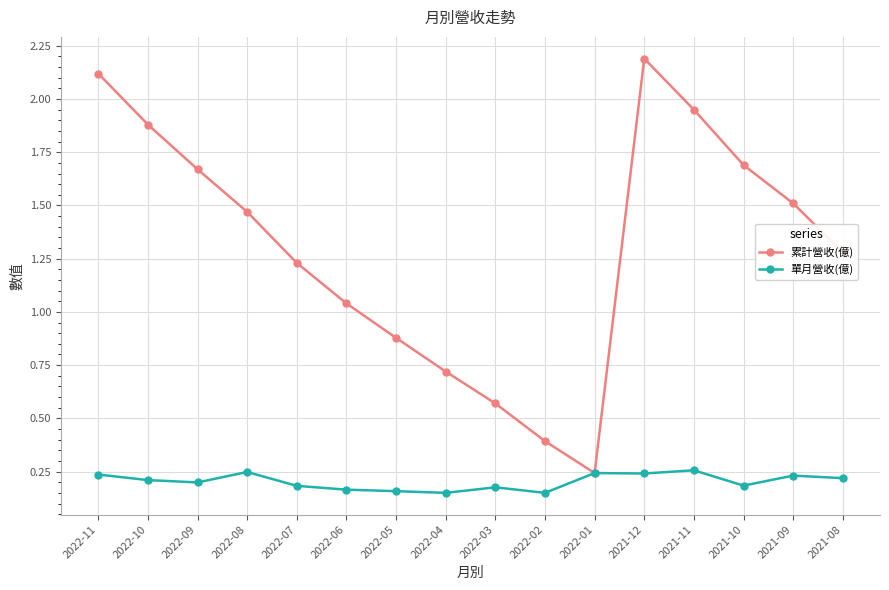

What is the sum of the 單月營收(億) values at 2022-01 and 2022-08?

0.5